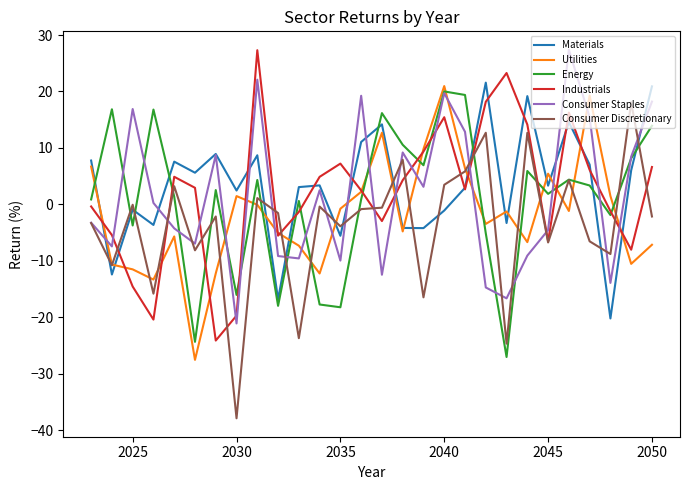

How many categories are shown in the chart?

28